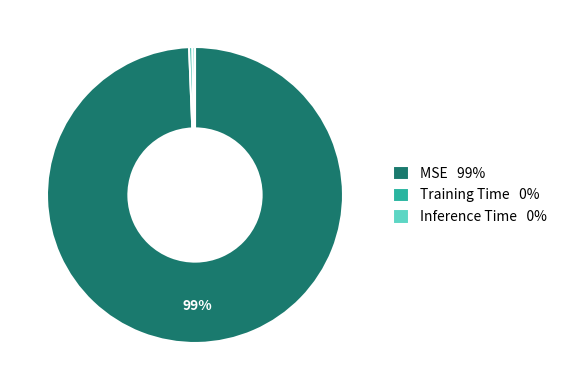

Do MSE and Training Time together represent more than half of the pie?

Yes